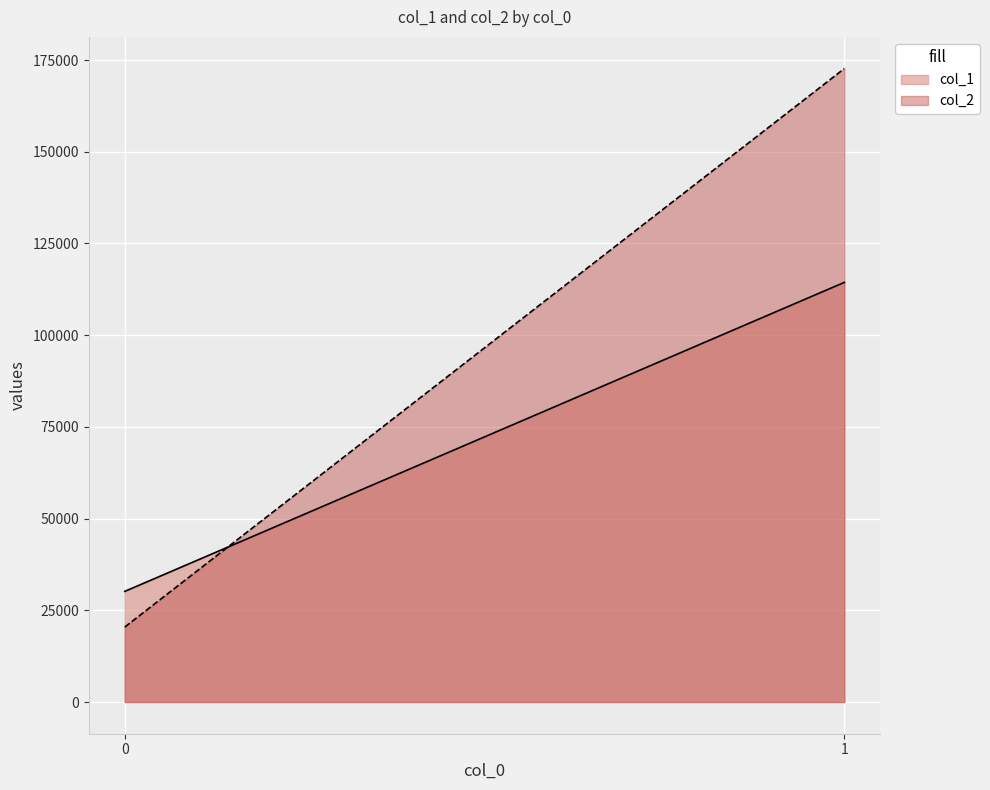

The col_1 series shows 114397 at 1. True or false?

True